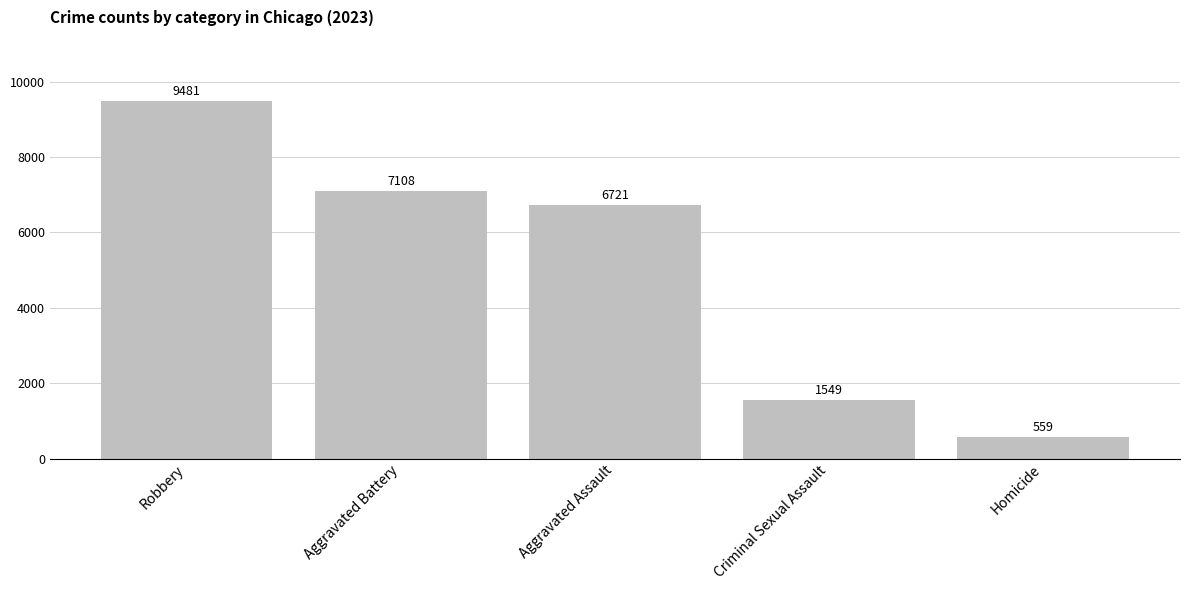

Rank the categories by value from lowest to highest.

Homicide, Criminal Sexual Assault, Aggravated Assault, Aggravated Battery, Robbery